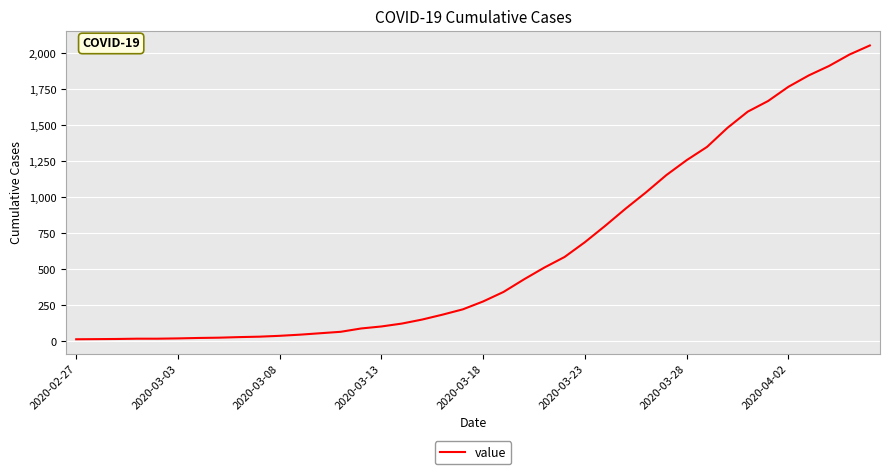

What is the difference between the maximum and minimum values?

2042